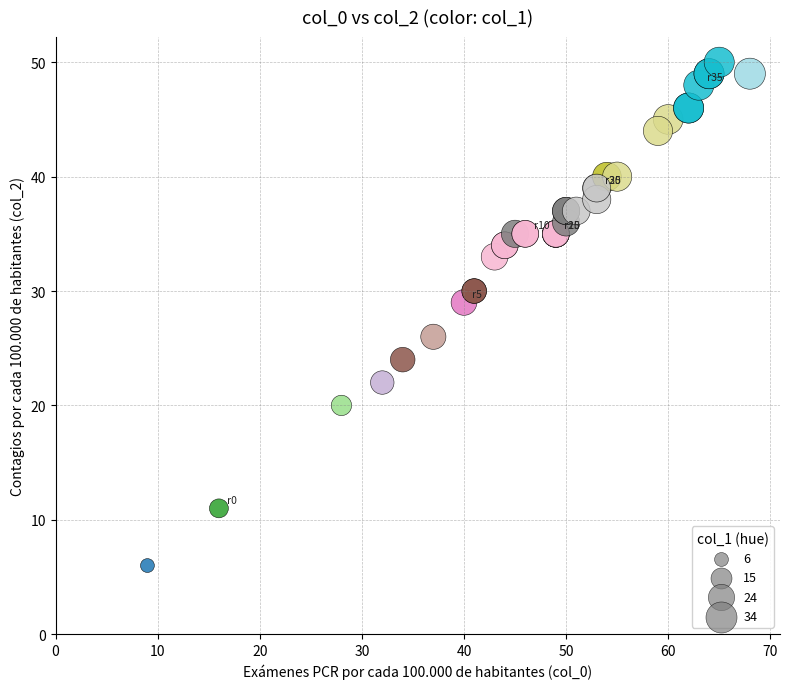

What Y value in the scatter plot is closest to 28?

29